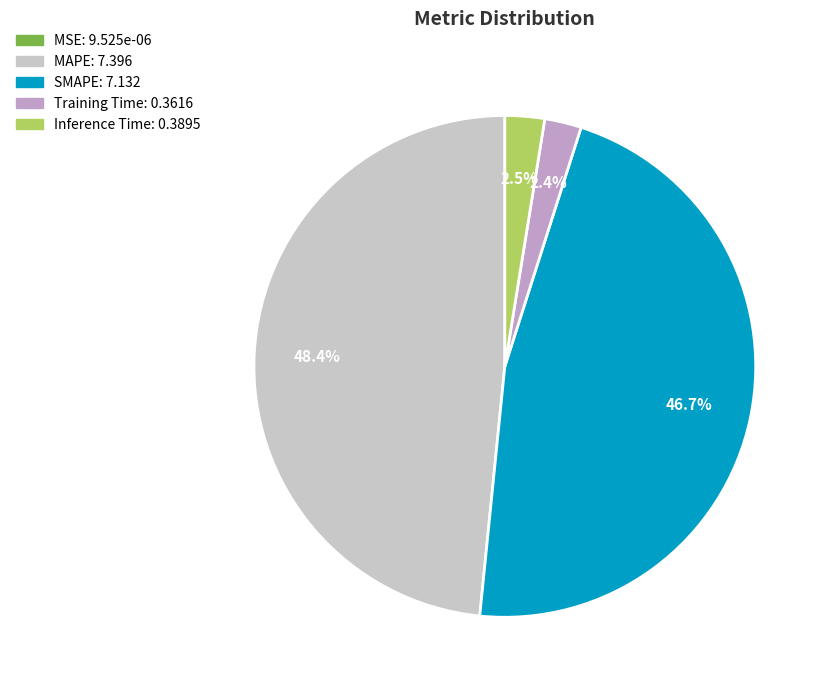

Which slice is the largest?

MAPE